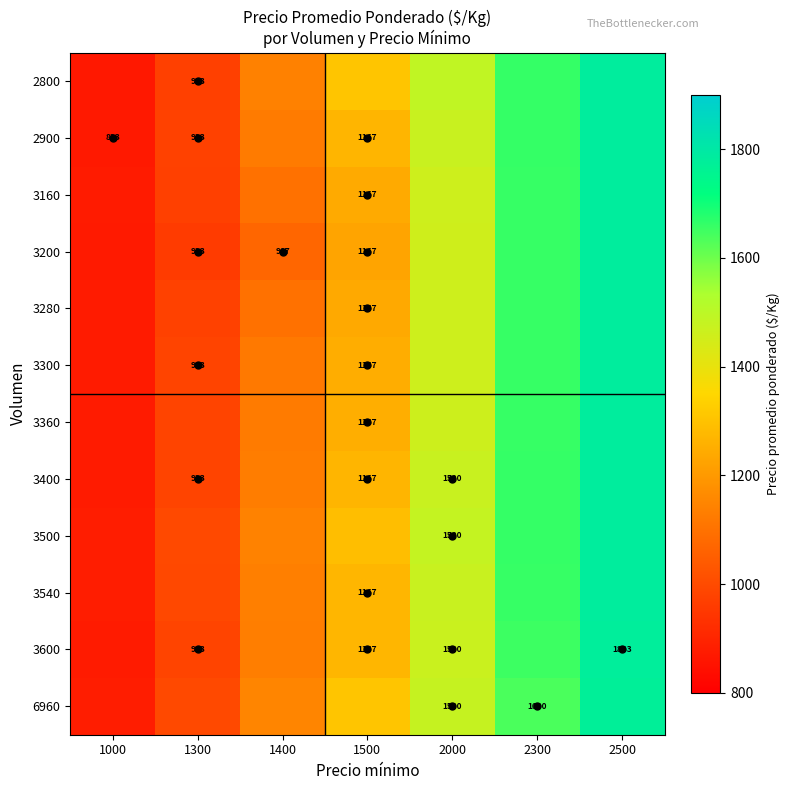

What is the minimum value for 3540?

878.1